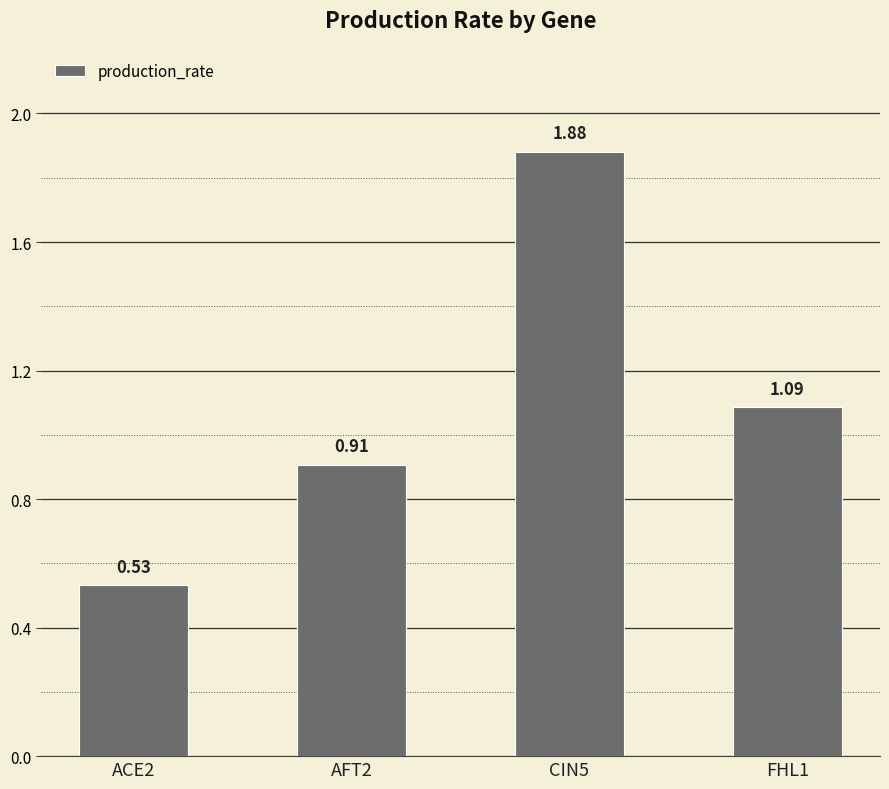

What is the label of the 4th bar from the left?

FHL1